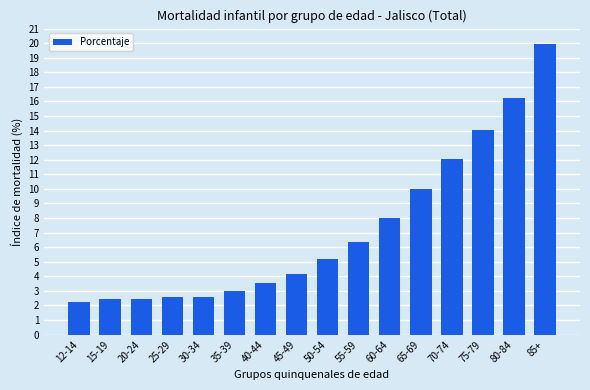

What is the change in value from 12-14 to 75-79?

+11.8